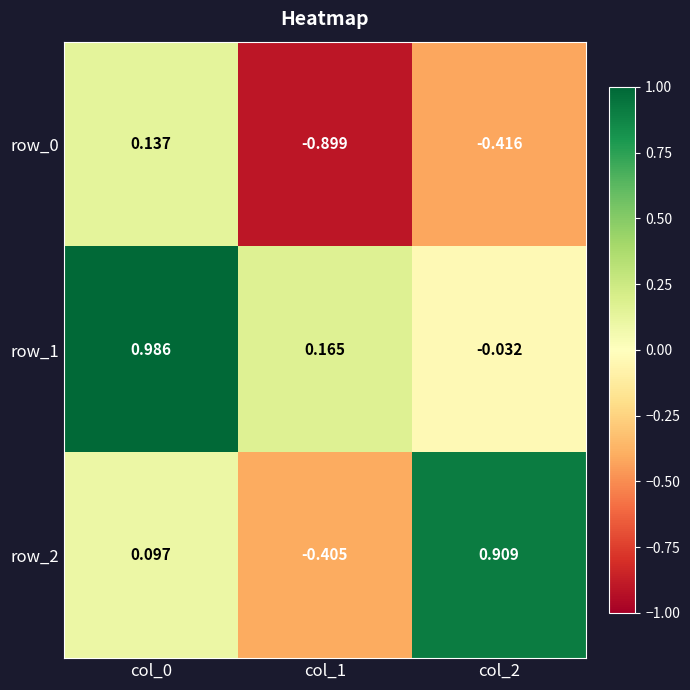

Which series has the largest total across all categories?

row_1